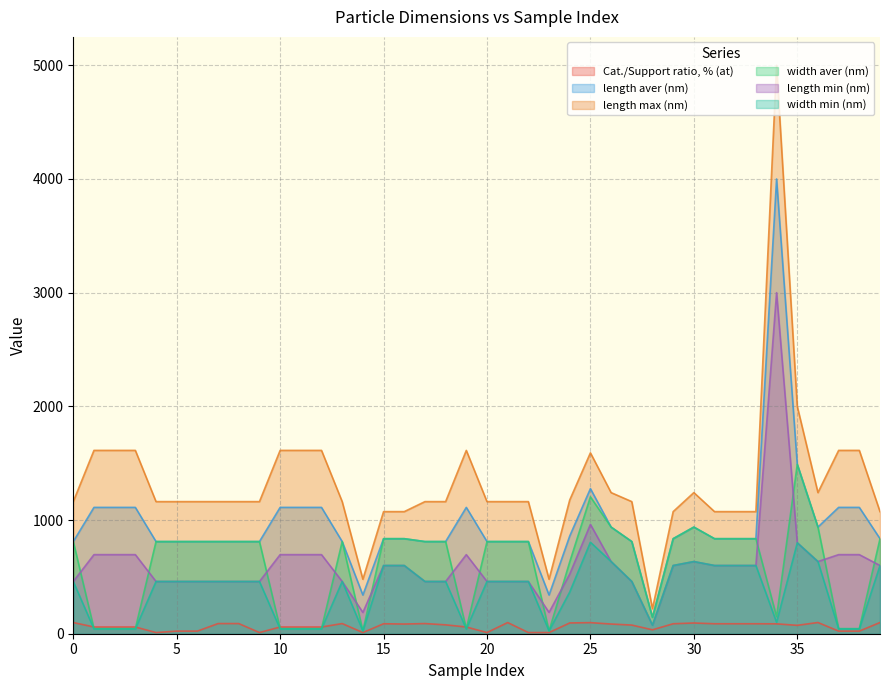

What is the difference between the second highest and minimum values in the length max (nm) series?

1780.0